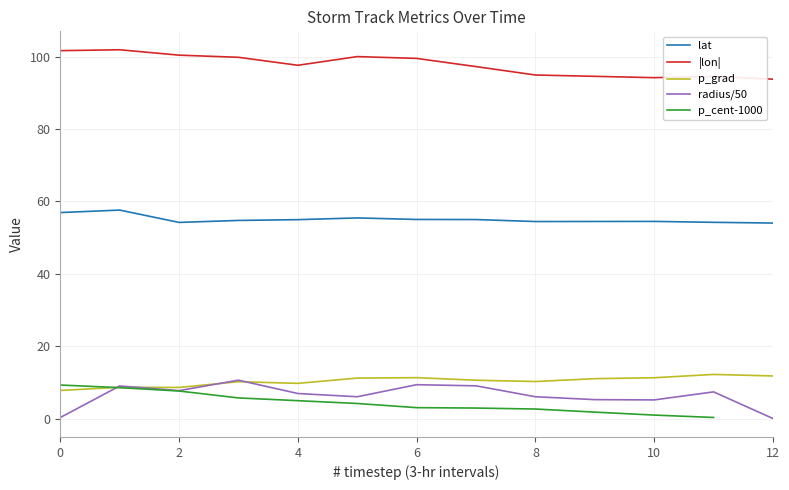

Rank the series at 8 from lowest to highest value.

p_cent-1000, radius/50, p_grad, lat, |lon|